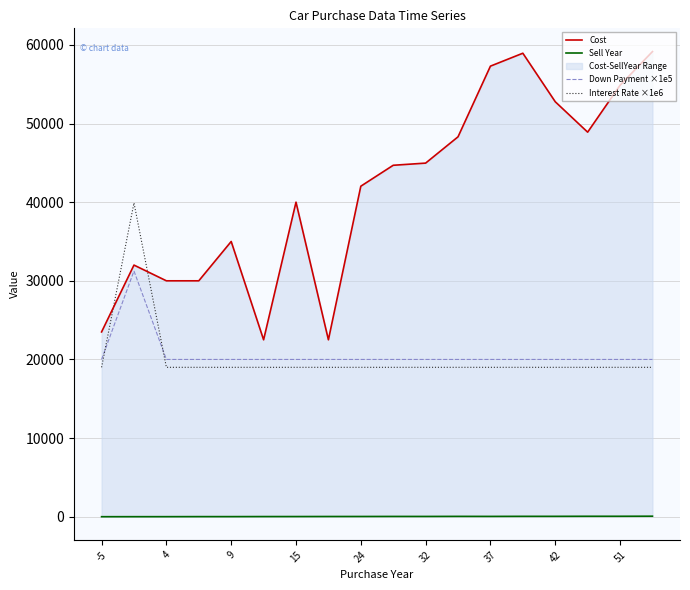

How many intersections are there between Down Payment ×1e5 and Interest Rate ×1e6?

2